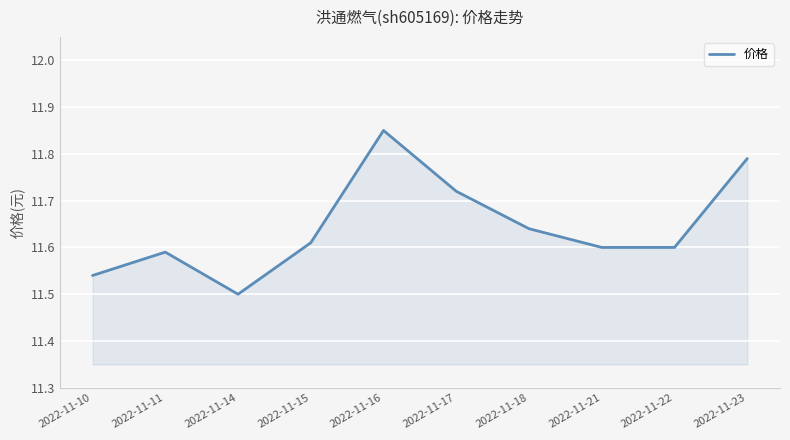

The chart shows a value of 20.7 at 2022-11-23. True or false?

False